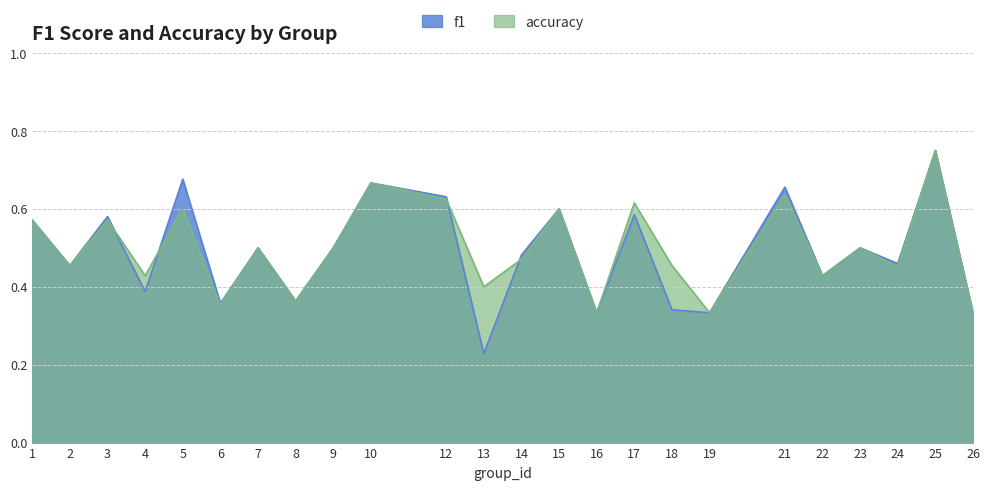

Where do accuracy and f1 first cross each other?

3 and 4